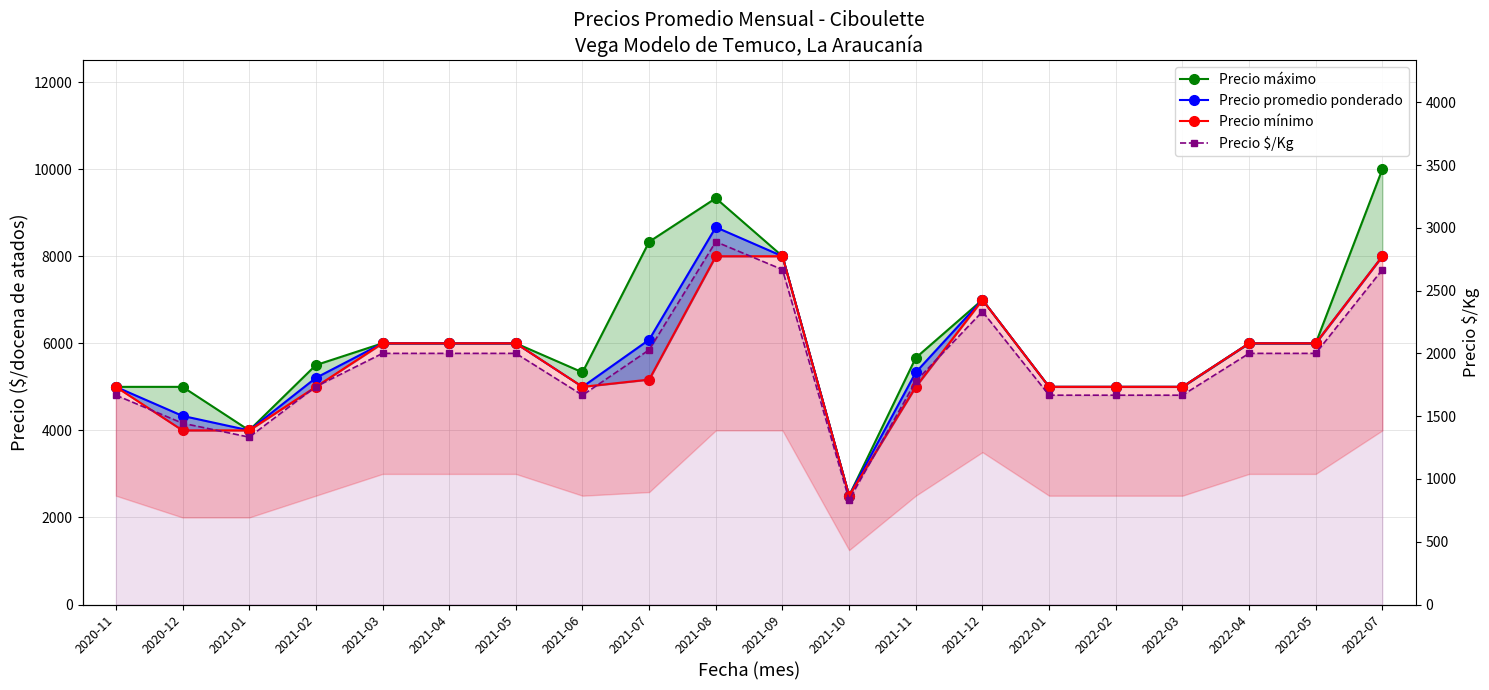

Which label corresponds to the largest value in the chart?

2022-07